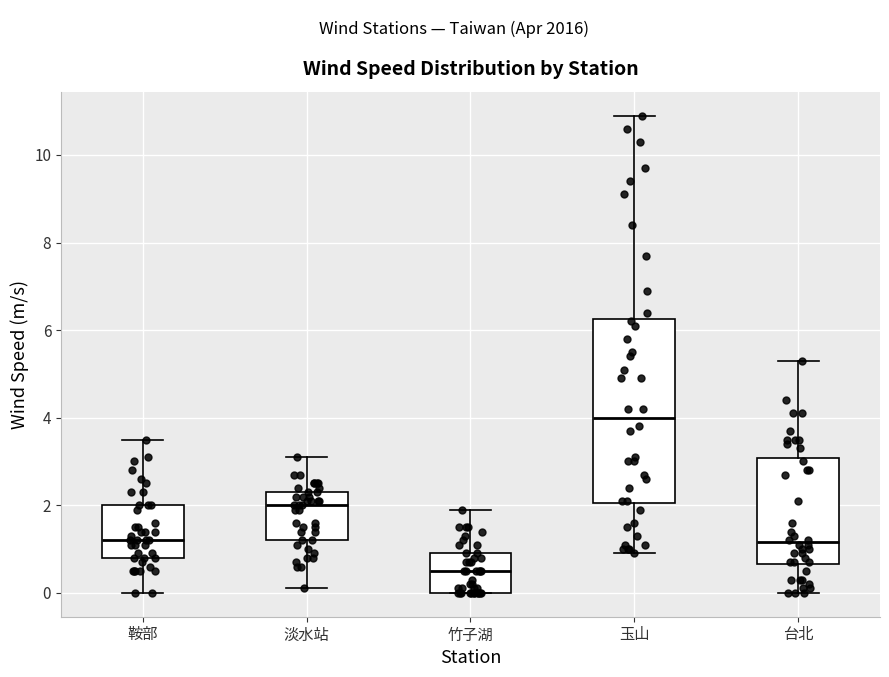

Which box has the highest median line?

玉山